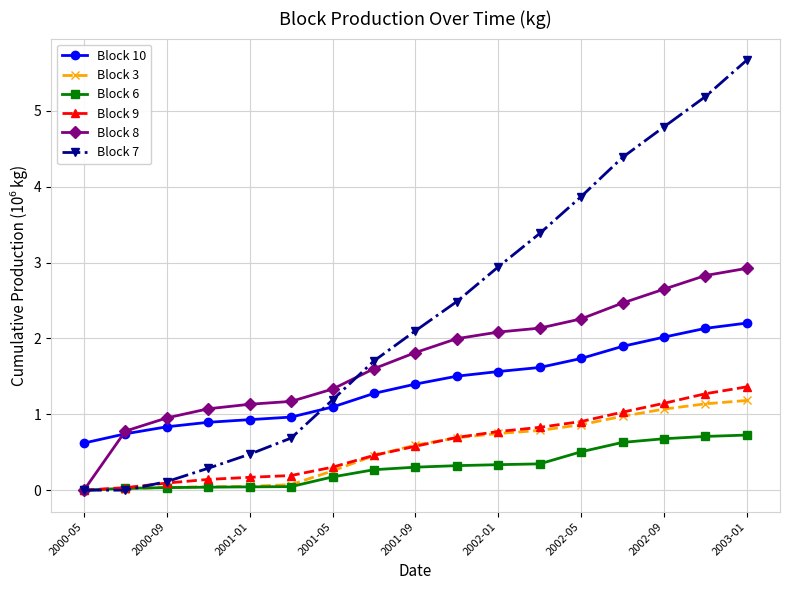

What is the value of the Block 9 point at the 14th from the left?

1.0